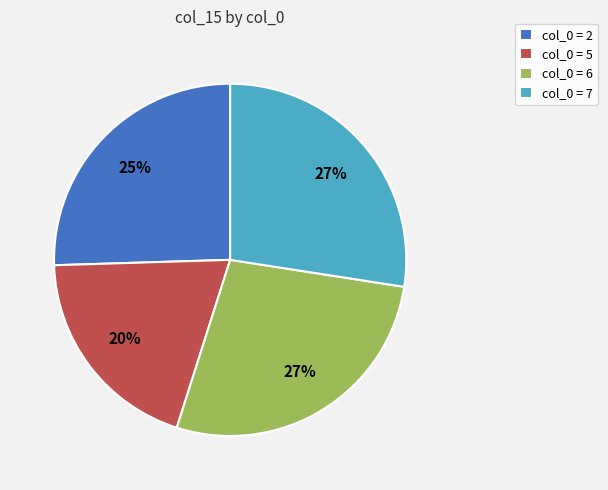

Is there a majority slice in this chart?

No